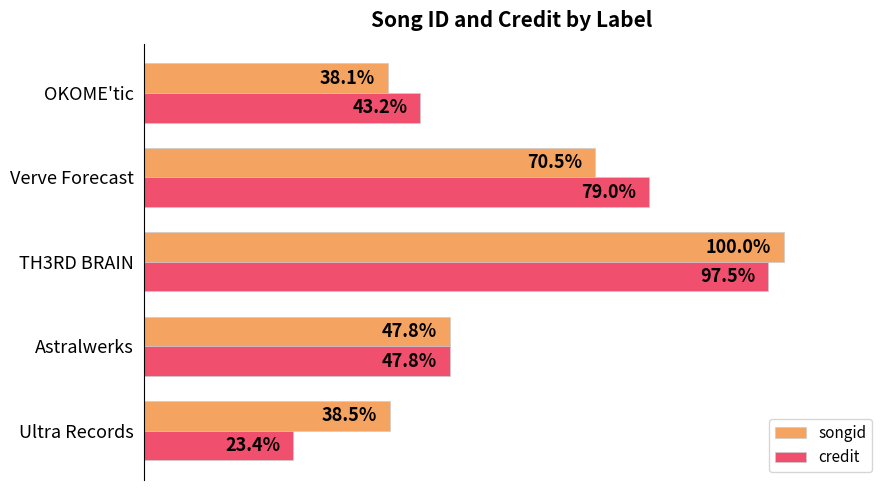

Rank the categories by credit value from highest to lowest.

TH3RD BRAIN, Verve Forecast, Astralwerks, OKOME'tic, Ultra Records